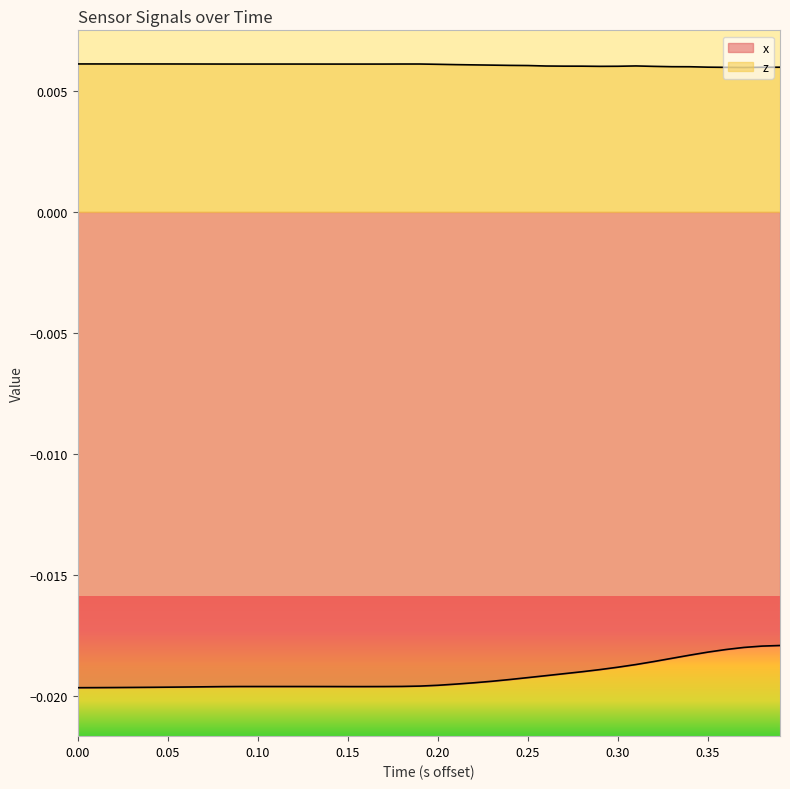

Rank the series at 0.05 from lowest to highest value.

x, z